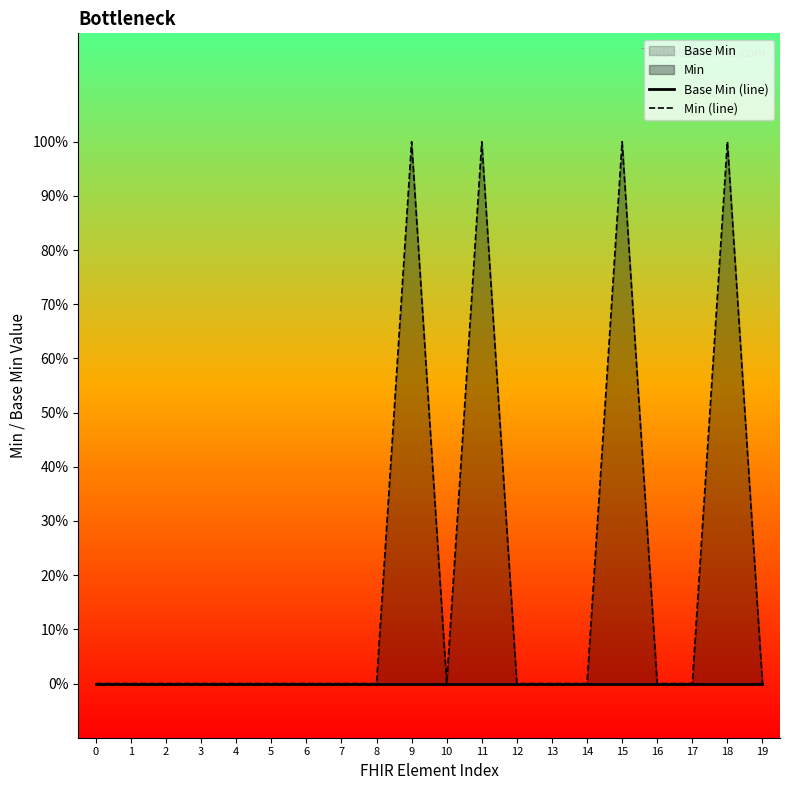

Is it true that Min (line) equals 0 at 6?

True